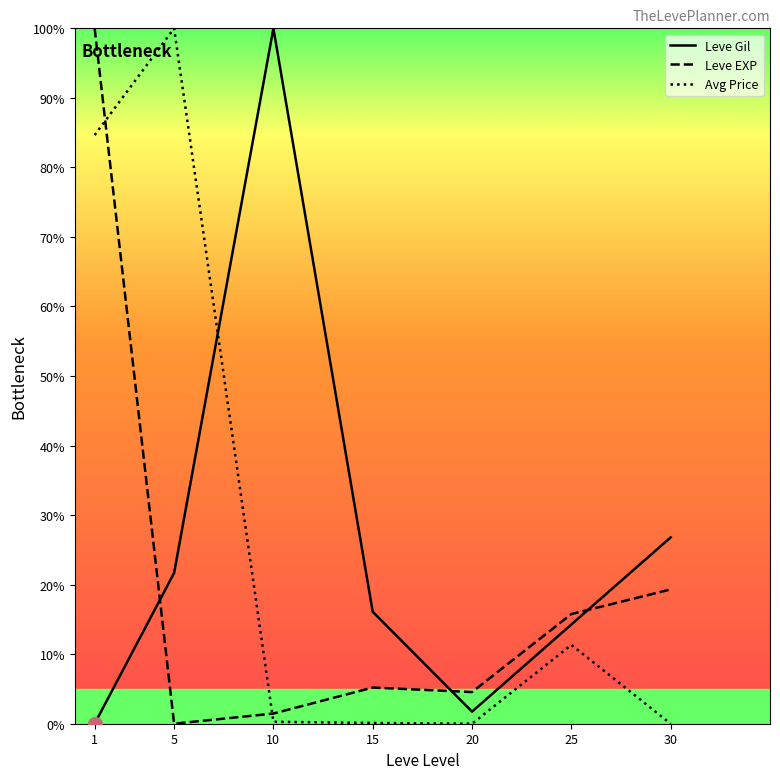

Reading left to right, what are all the values shown in this chart?

Leve Gil: 0.0	21.7	100.0	16.1	1.7	14.3	26.8
Leve EXP: 100.0	0.0	1.5	5.2	4.6	15.8	19.3
Avg Price: 84.6	100.0	0.3	0.1	0.0	11.3	0.0